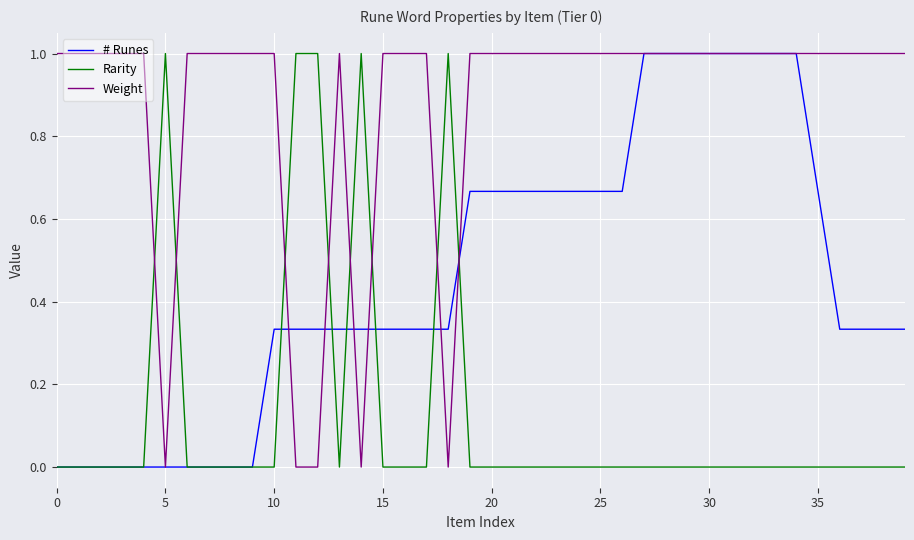

Which series has the largest total across all categories?

Weight